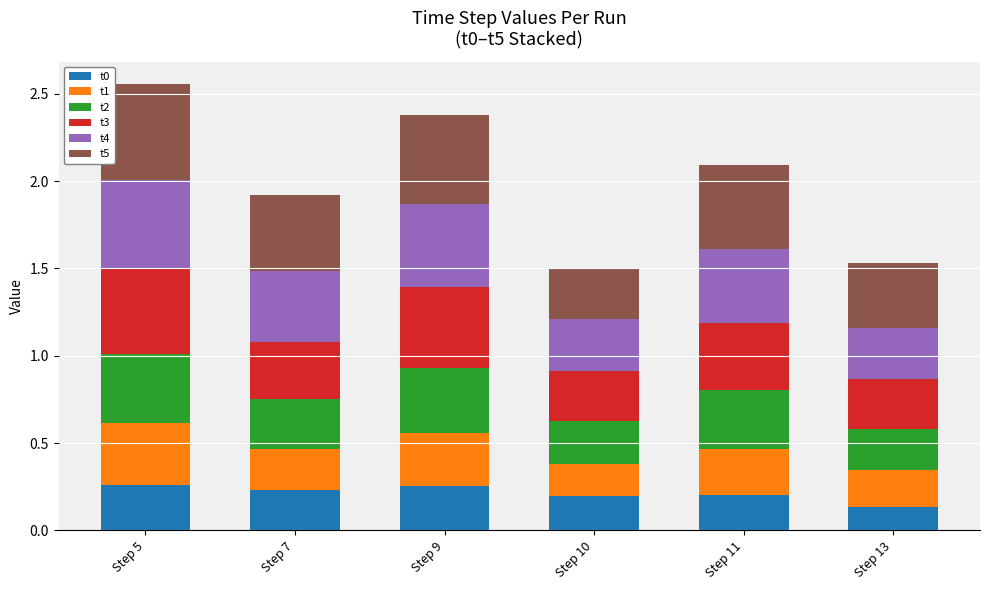

How many bars are there in total?

6